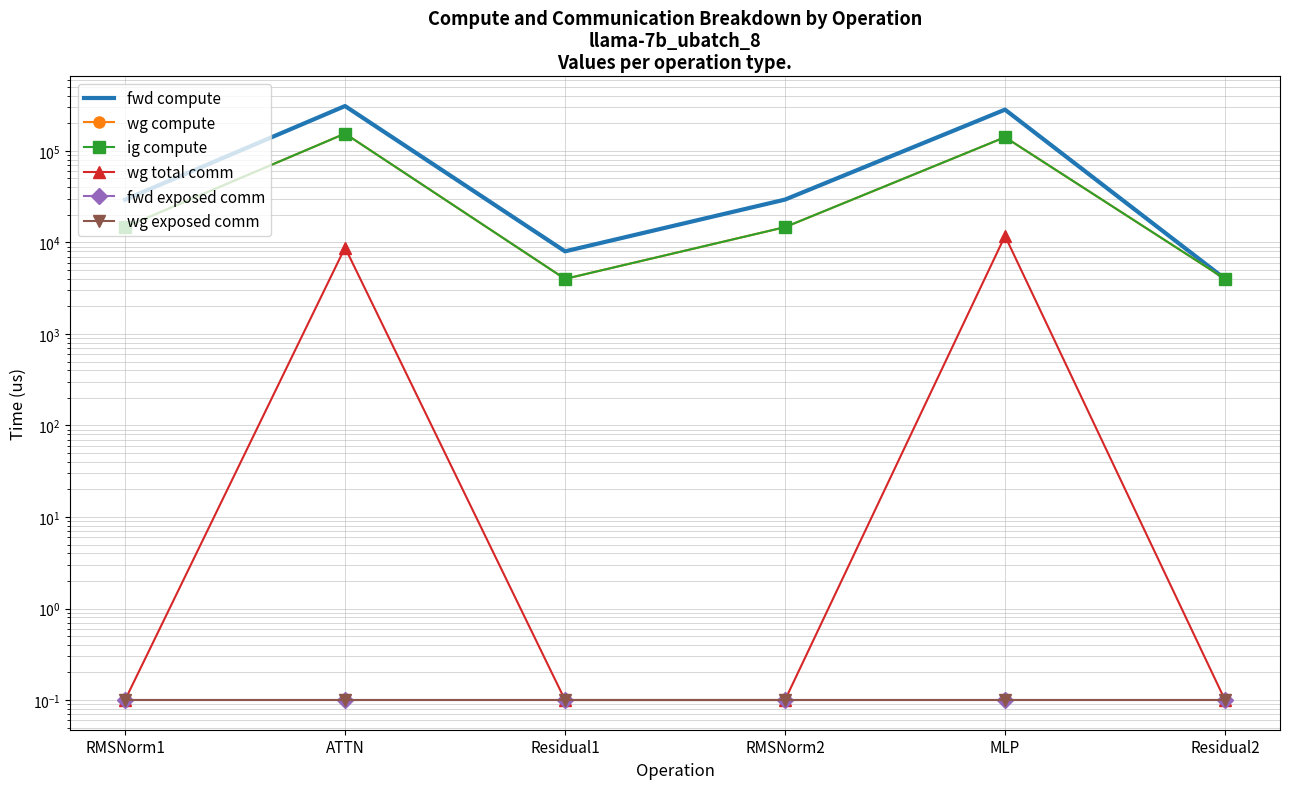

What is the total value across all series at RMSNorm1?

58787.2